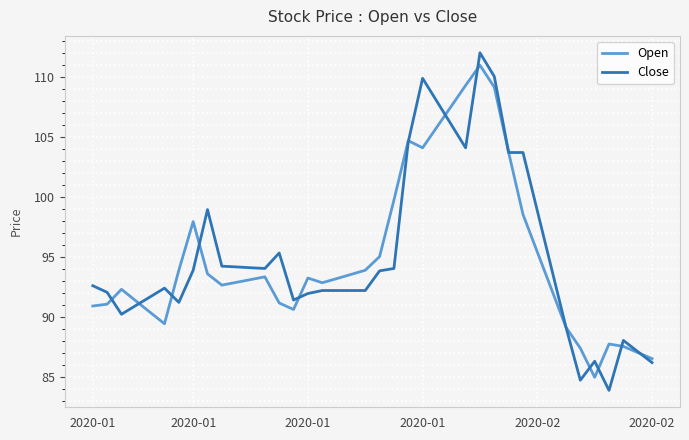

What is the maximum value for Open?

111.0